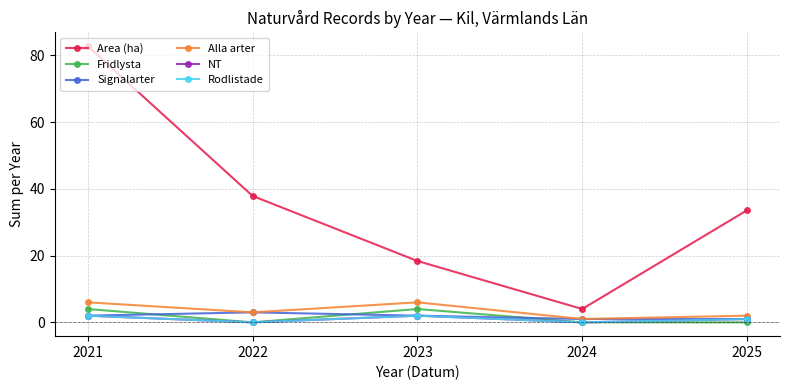

Does the chart have visible grid lines?

Yes